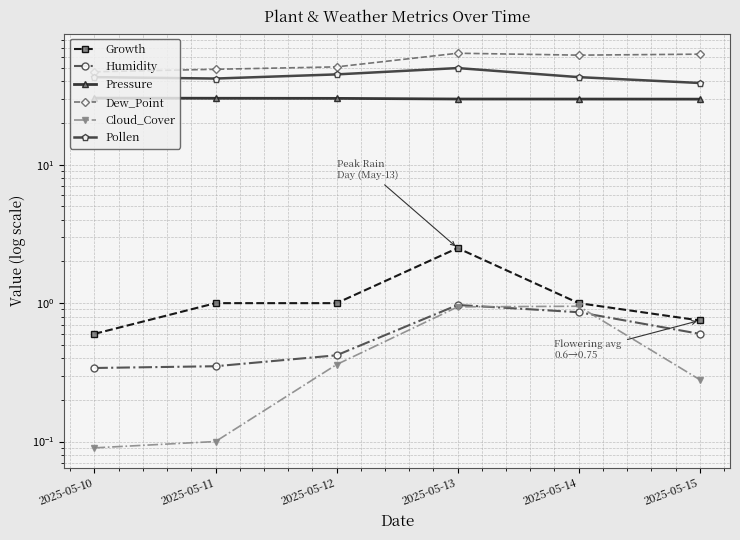

At 2025-05-11, list the series in order from largest to smallest.

Dew_Point, Pollen, Pressure, Growth, Humidity, Cloud_Cover